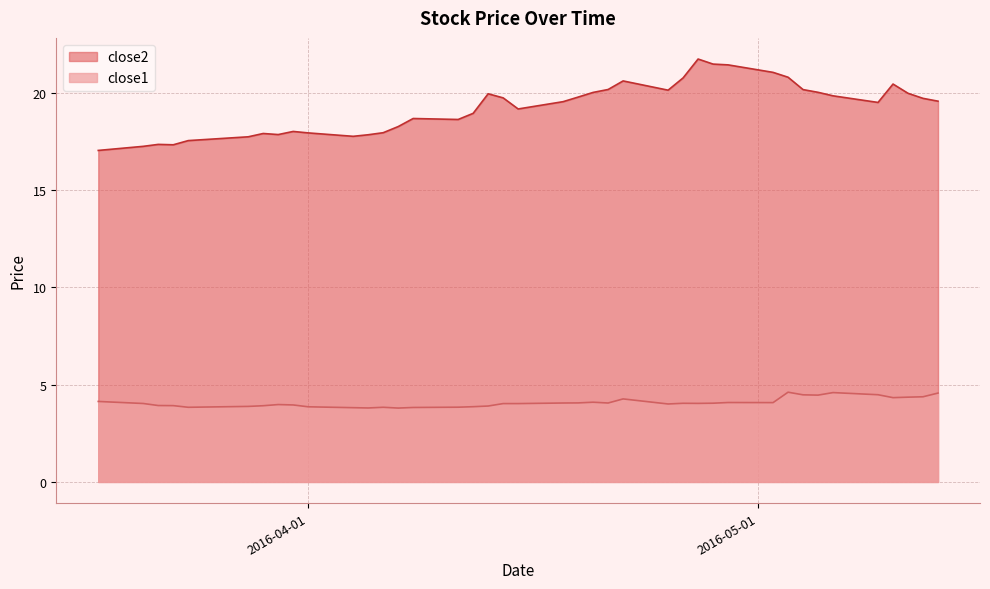

Rank the series by their average value, from lowest to highest.

close1, close2